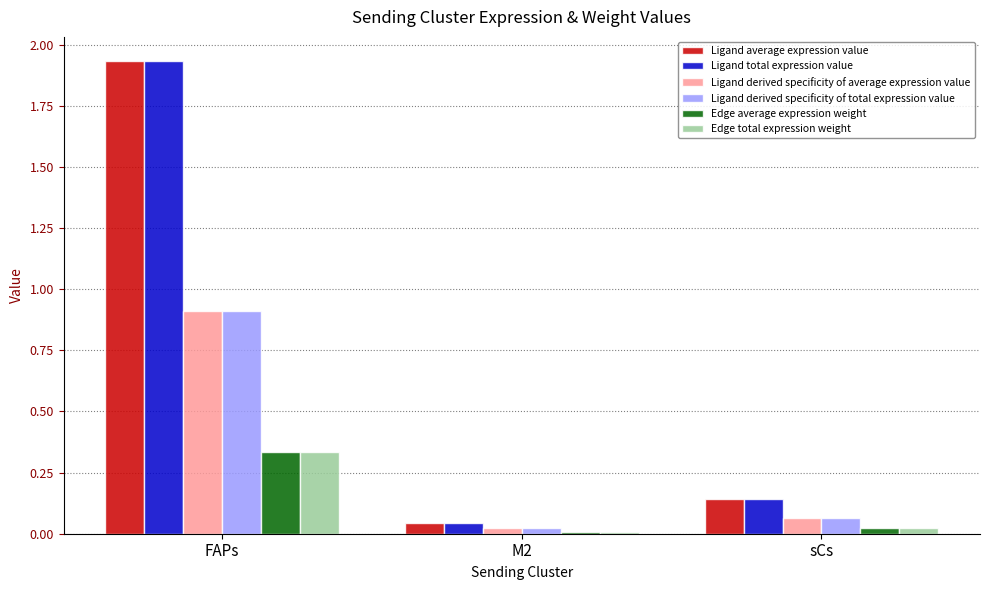

The Ligand derived specificity of total expression value series shows 0.0 at sCs. True or false?

False